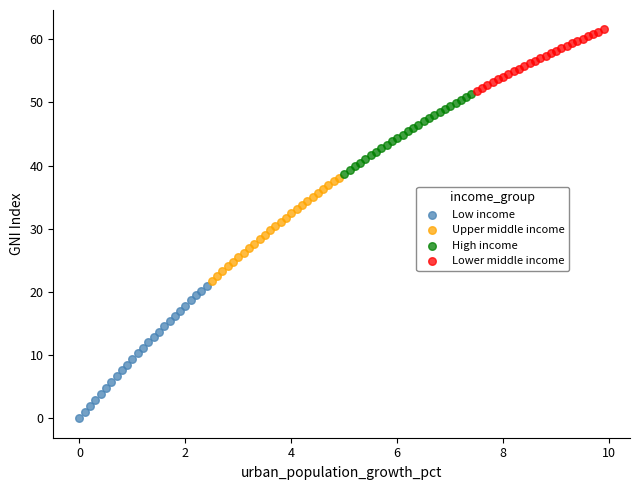

Which series has the widest spread of Y values?

Low income